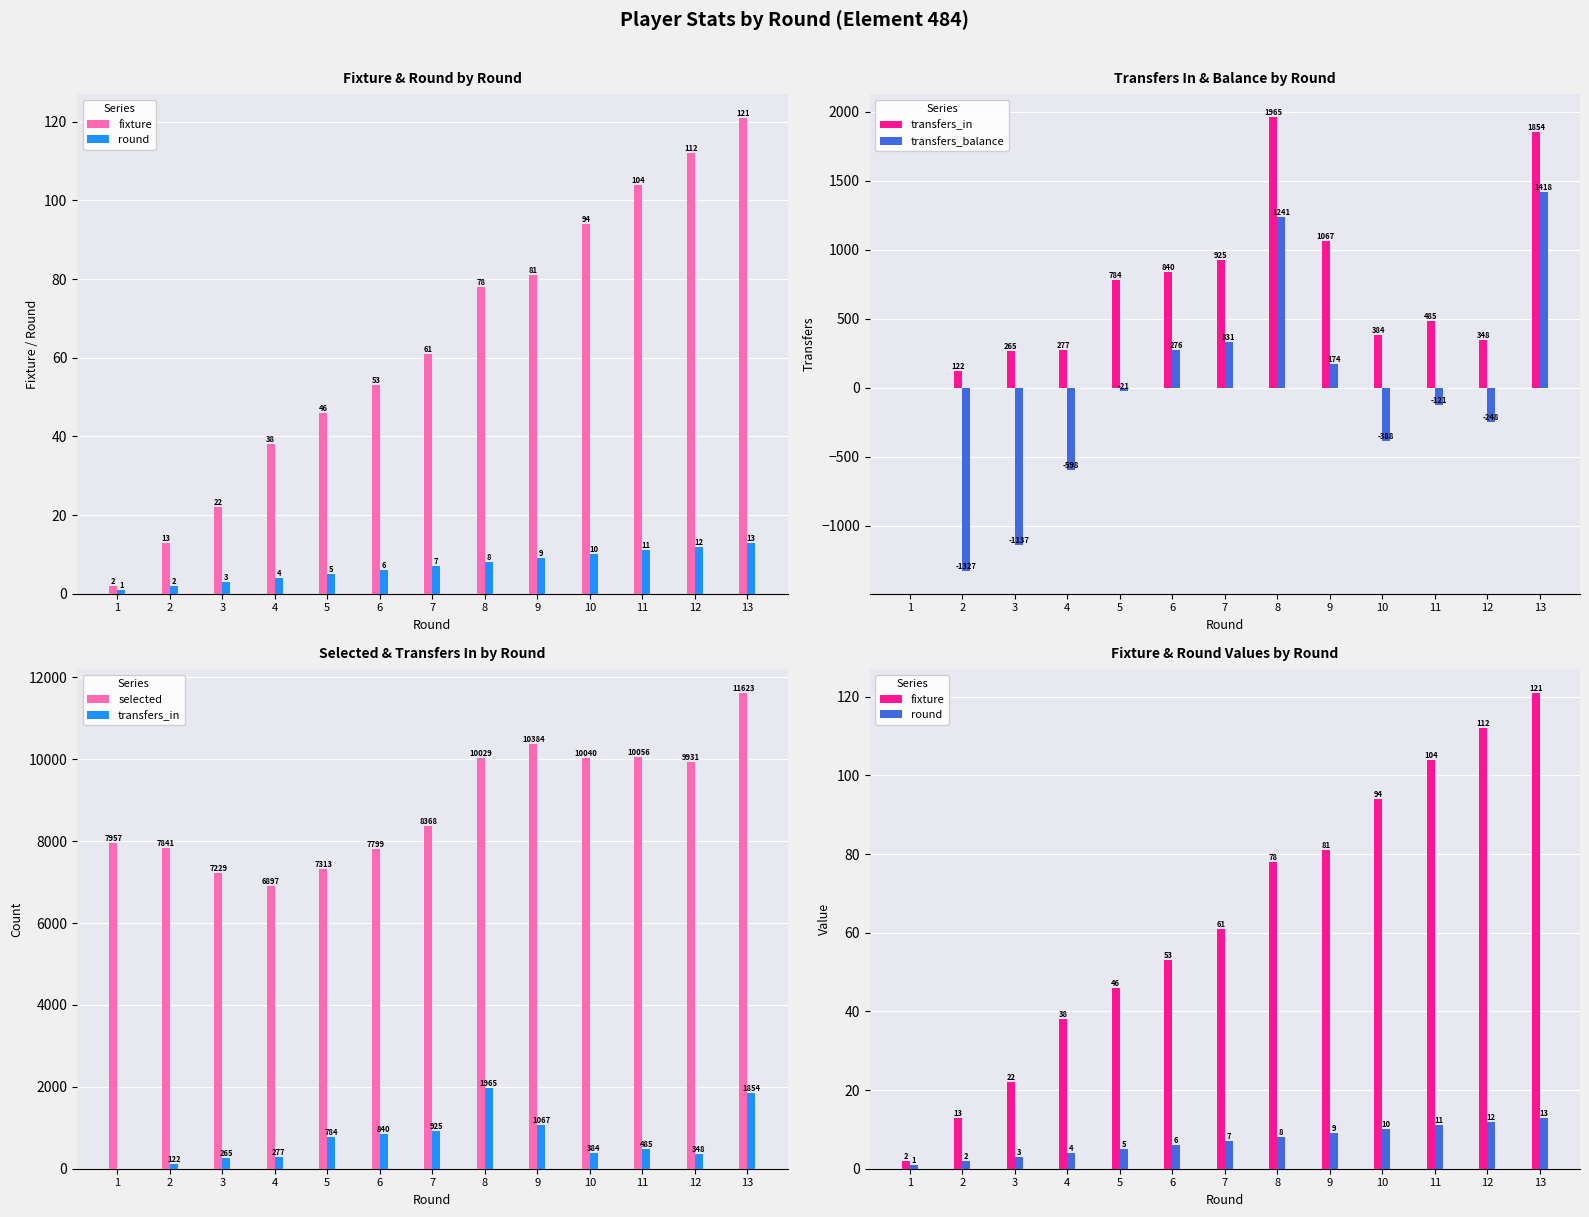

What is the maximum value shown in the chart?

11623